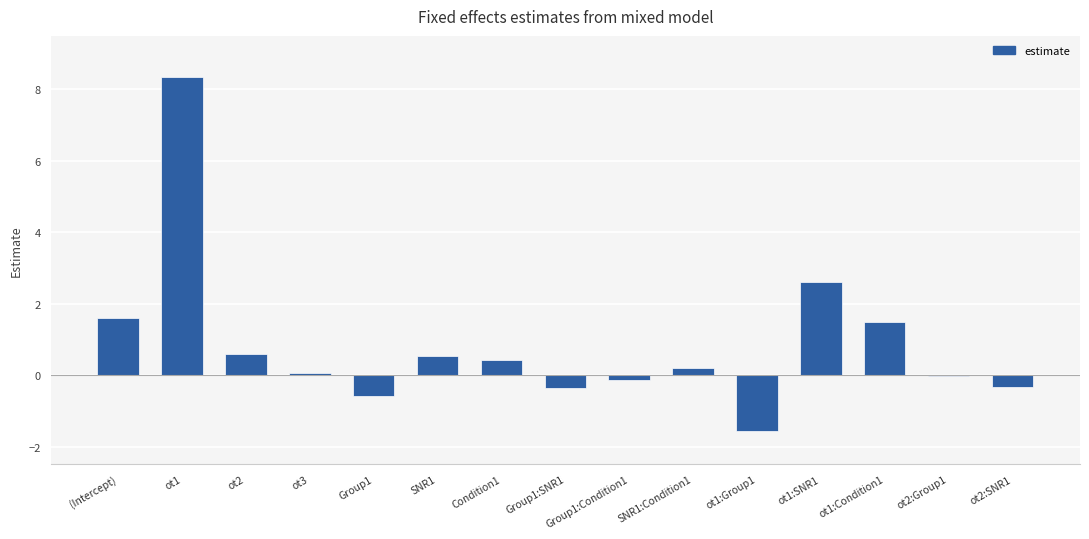

What is the difference between the values at SNR1 and ot2:SNR1?

0.9